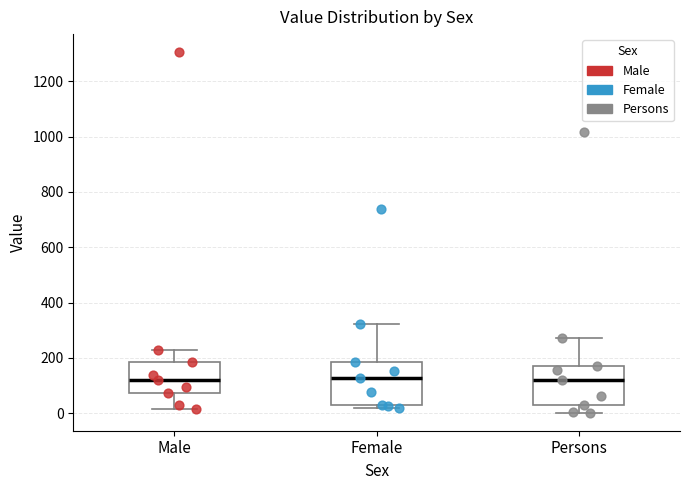

Reading left to right, transcribe this box plot: for each box, give where its median line is, the range the box spans, and where its two whiskers end, as read against the y-axis. The values are not printed on the chart, so give them approximately, as read against the axis.

Male: median 120, box 80 to 180, whiskers 20 to 220
Female: median 120, box 20 to 180, whiskers 20 (just below the box's lower edge) to 320
Persons: median 120, box 20 to 160, whiskers 0 to 280